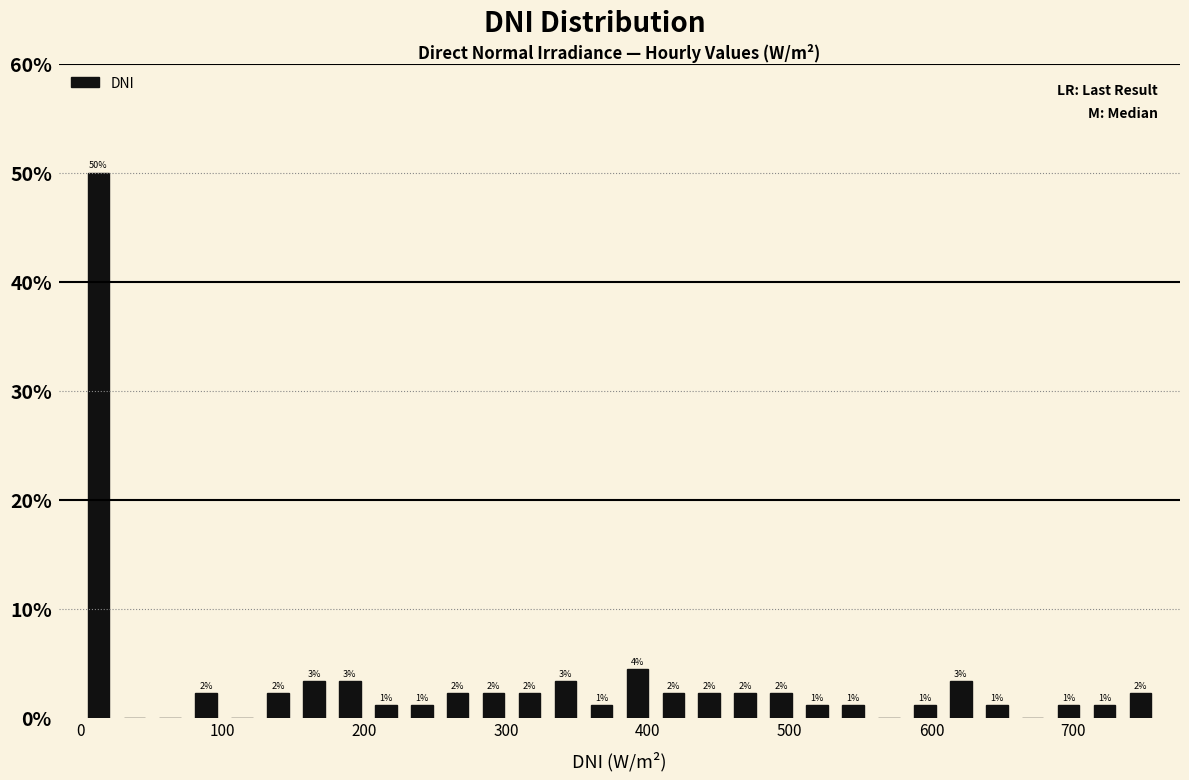

Read against the x-axis, roughly where is the centre of the tallest bar?

10